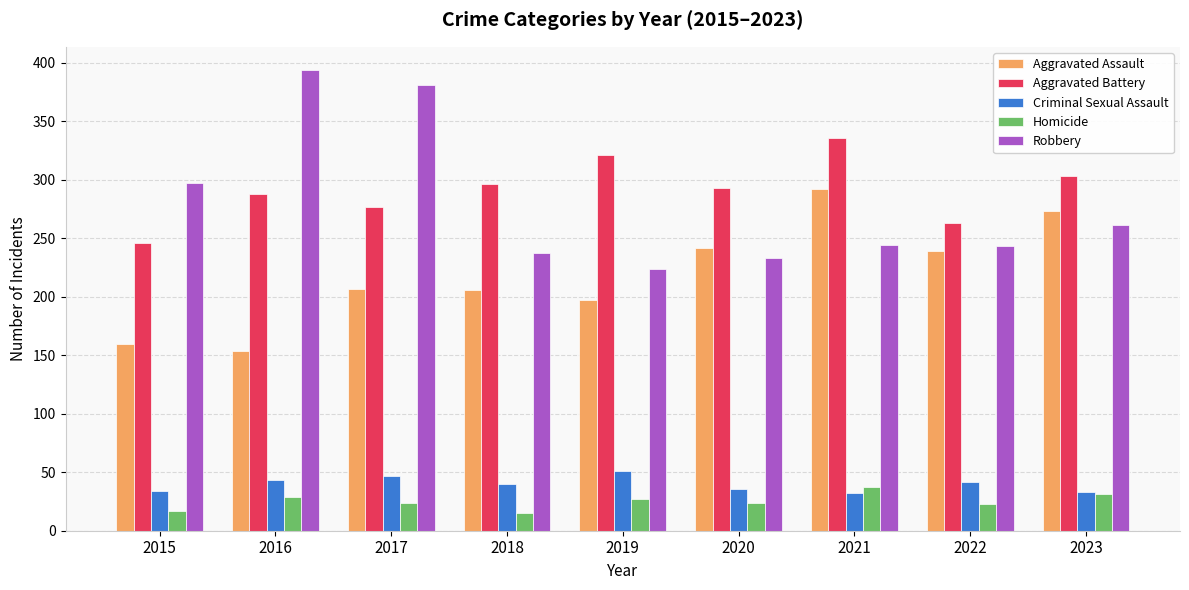

Which label corresponds to the largest value in the chart?

2016